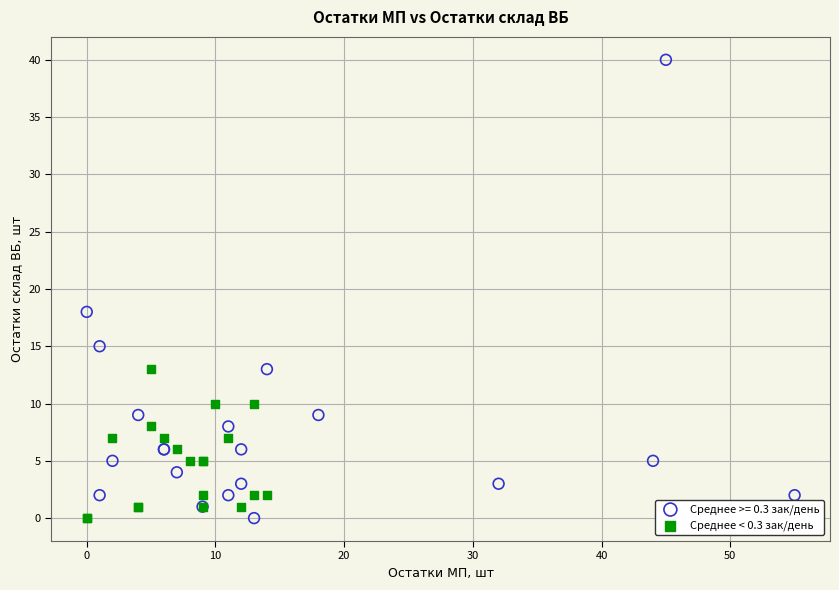

Which series reaches the maximum Y coordinate?

Среднее >= 0.3 зак/день